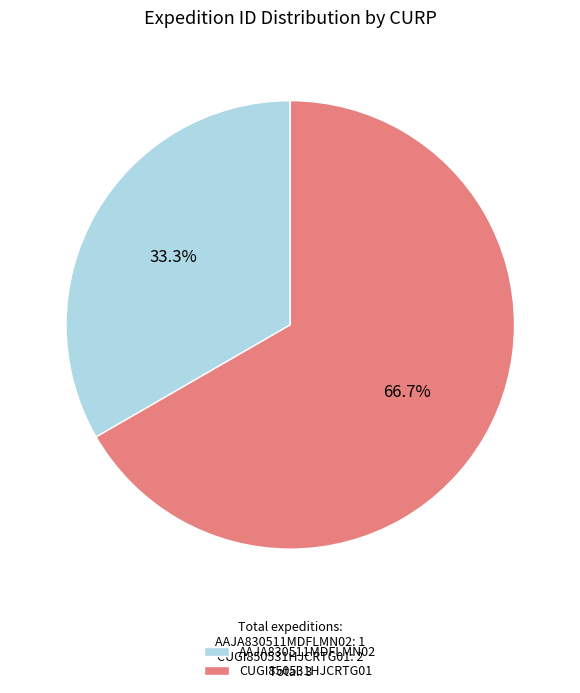

To the nearest percent, what percentage of the pie is AAJA830511MDFLMN02?

33%